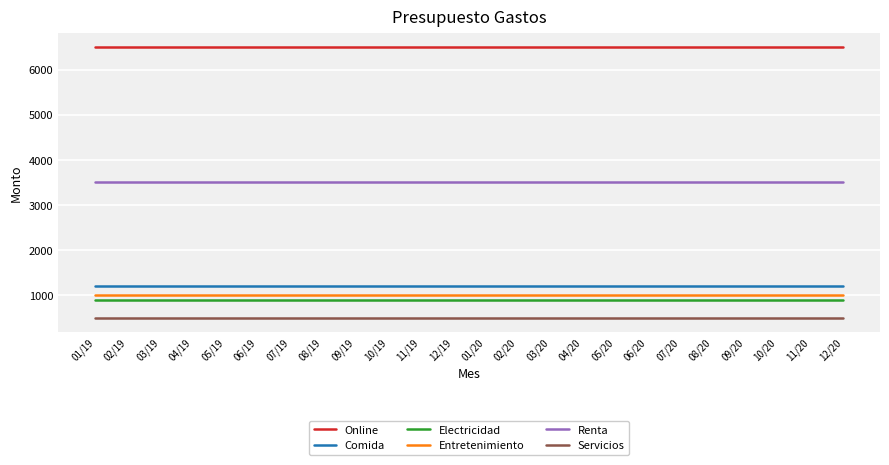

Is it true that Online equals 2789 at 05/19?

False